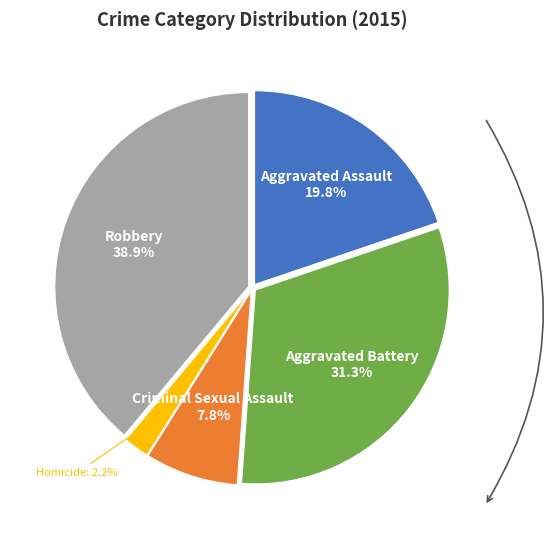

Is there any slice that represents more than half of the pie?

No